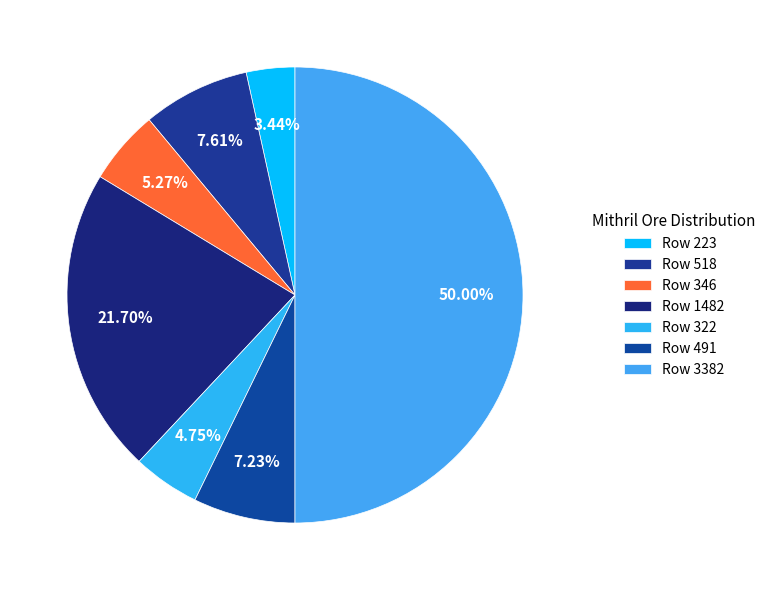

How many segments does this pie chart have?

7